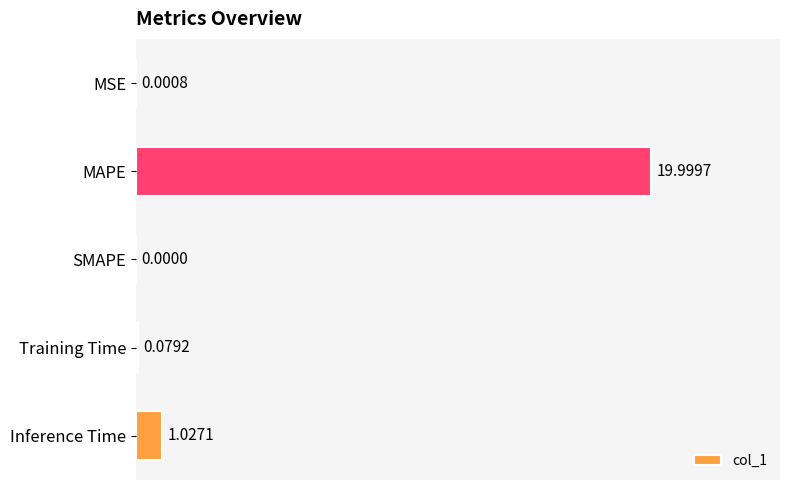

What is the change in value from MAPE to Training Time?

-19.9